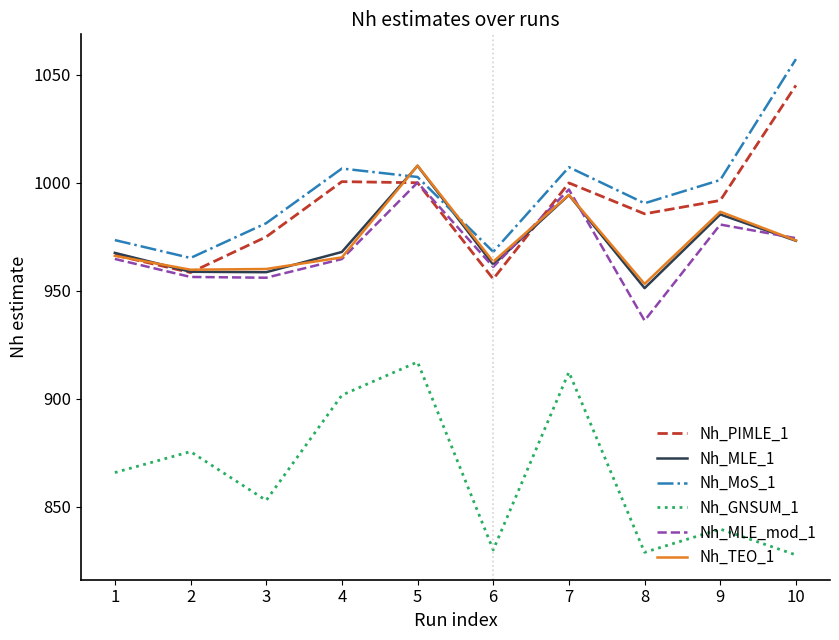

How many intersections are there between Nh_MLE_1 and Nh_MoS_1?

2